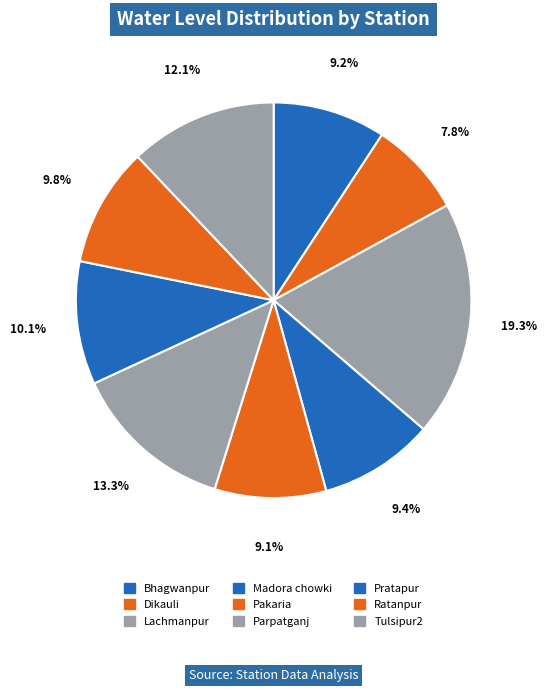

To the nearest percent, what portion does Parpatganj represent?

13%